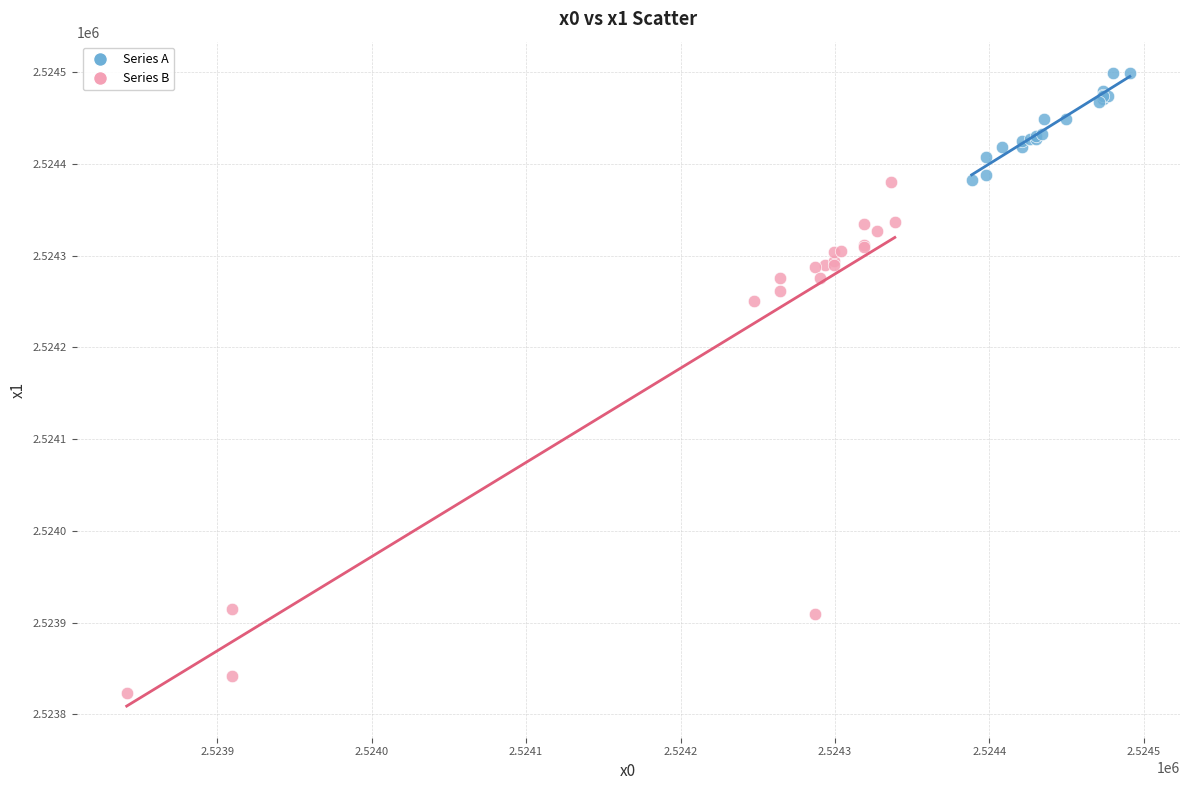

Which series reaches the minimum Y coordinate?

Series B